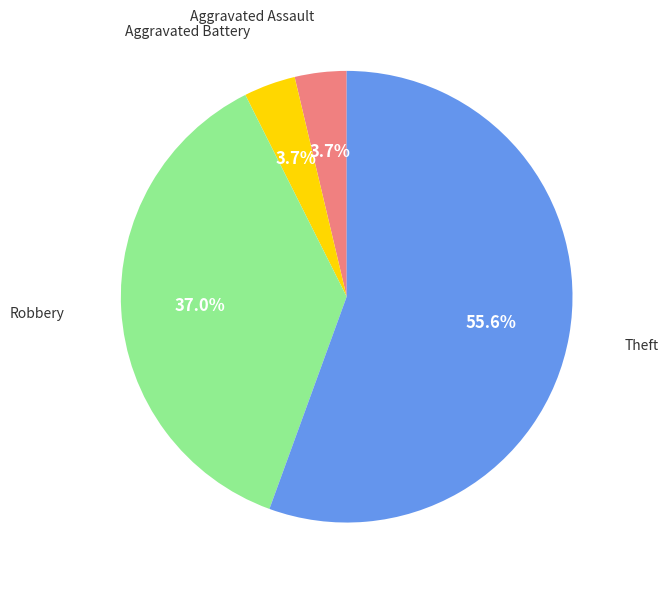

Does any single category account for the majority?

Yes